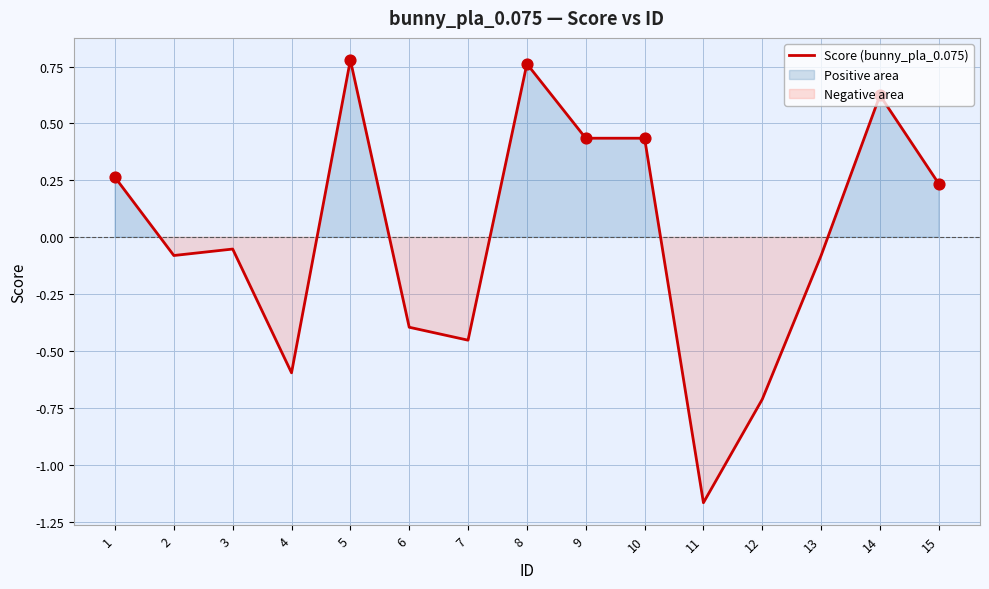

Between 9 and 5, which is larger?

5